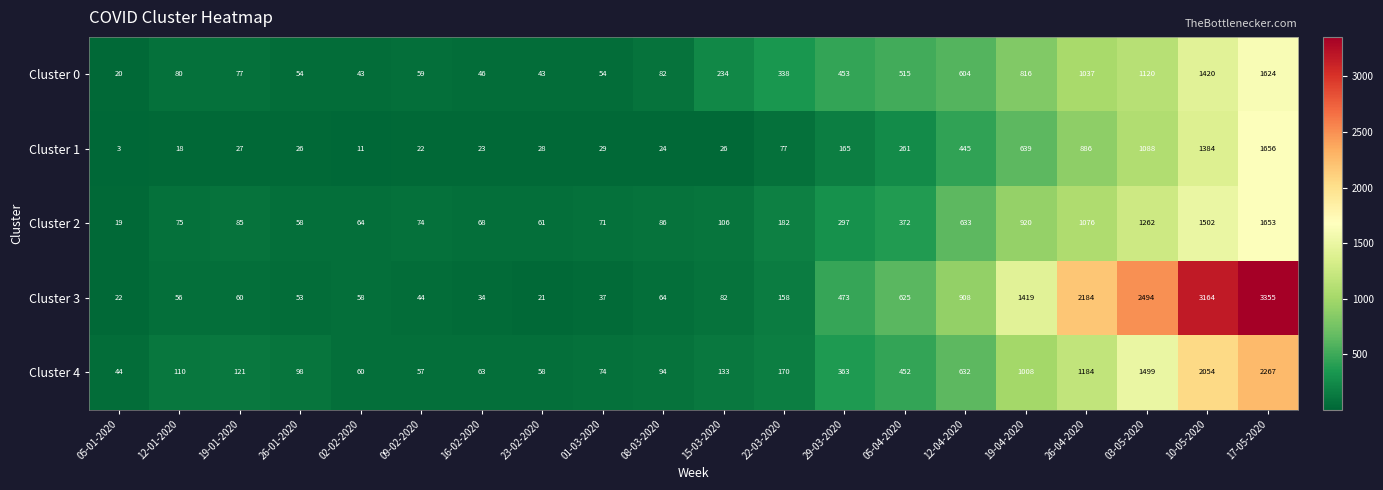

At 17-05-2020, list the series in order from largest to smallest.

Cluster 3, Cluster 4, Cluster 1, Cluster 2, Cluster 0